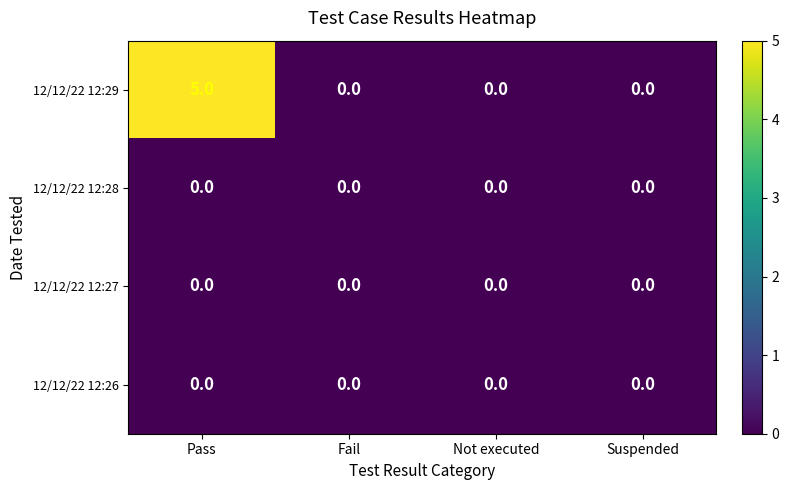

What is the approximate value of 12/12/22 12:29 at Pass?

5